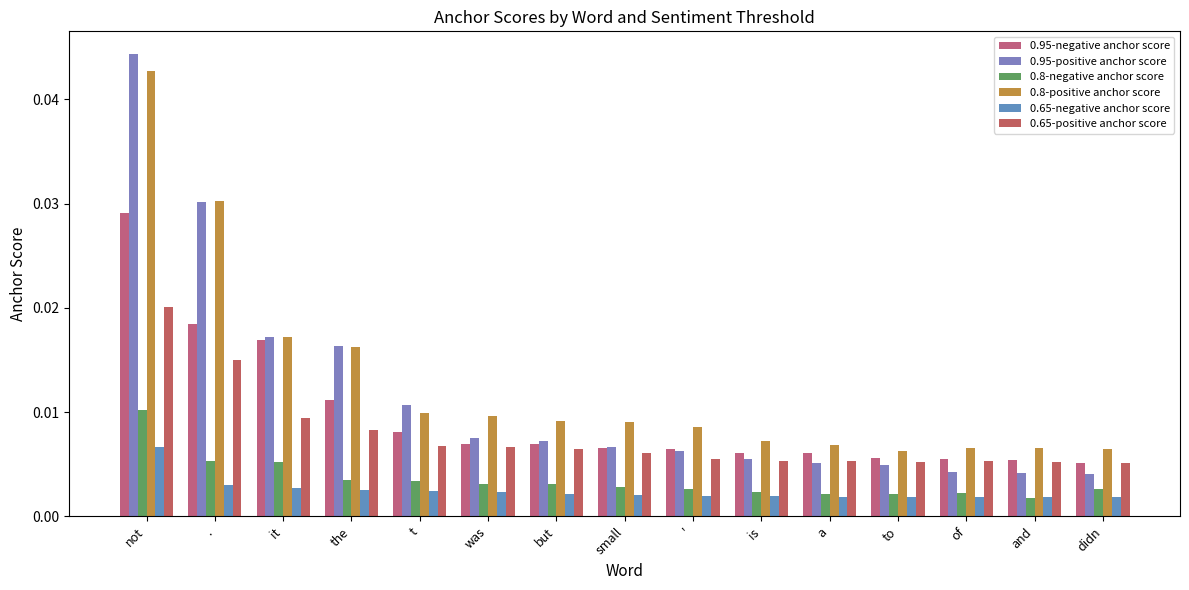

How many bars are there in total?

90